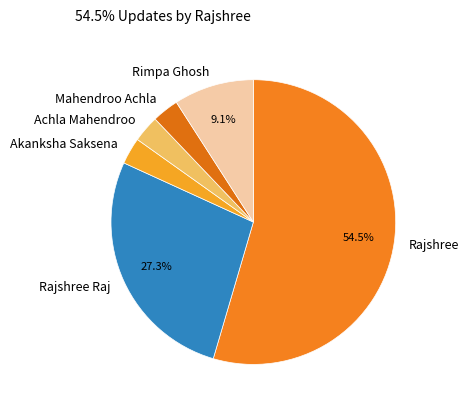

True or false: Achla Mahendroo accounts for 3% of the total.

True